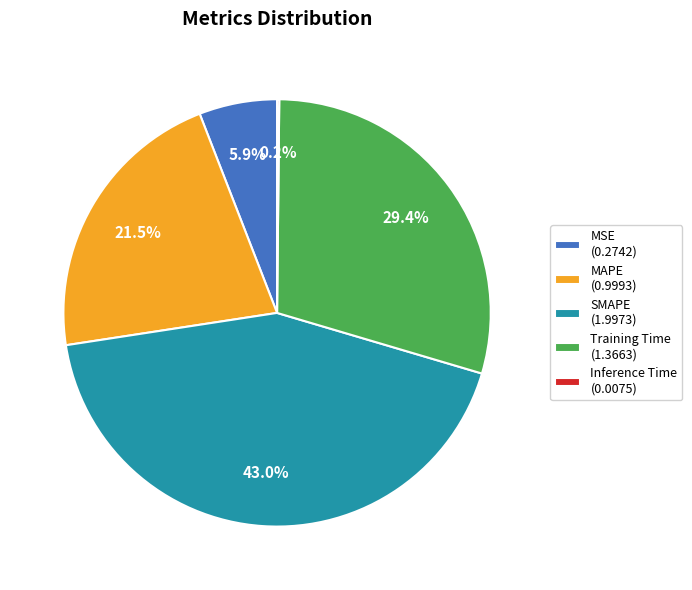

Is there any slice that represents more than half of the pie?

No